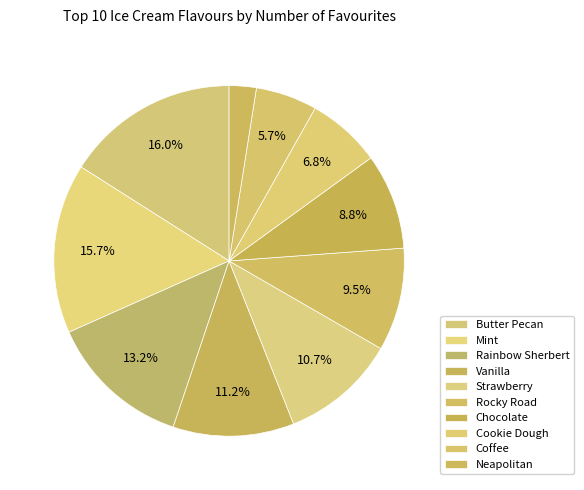

Count the number of slices in the pie.

10